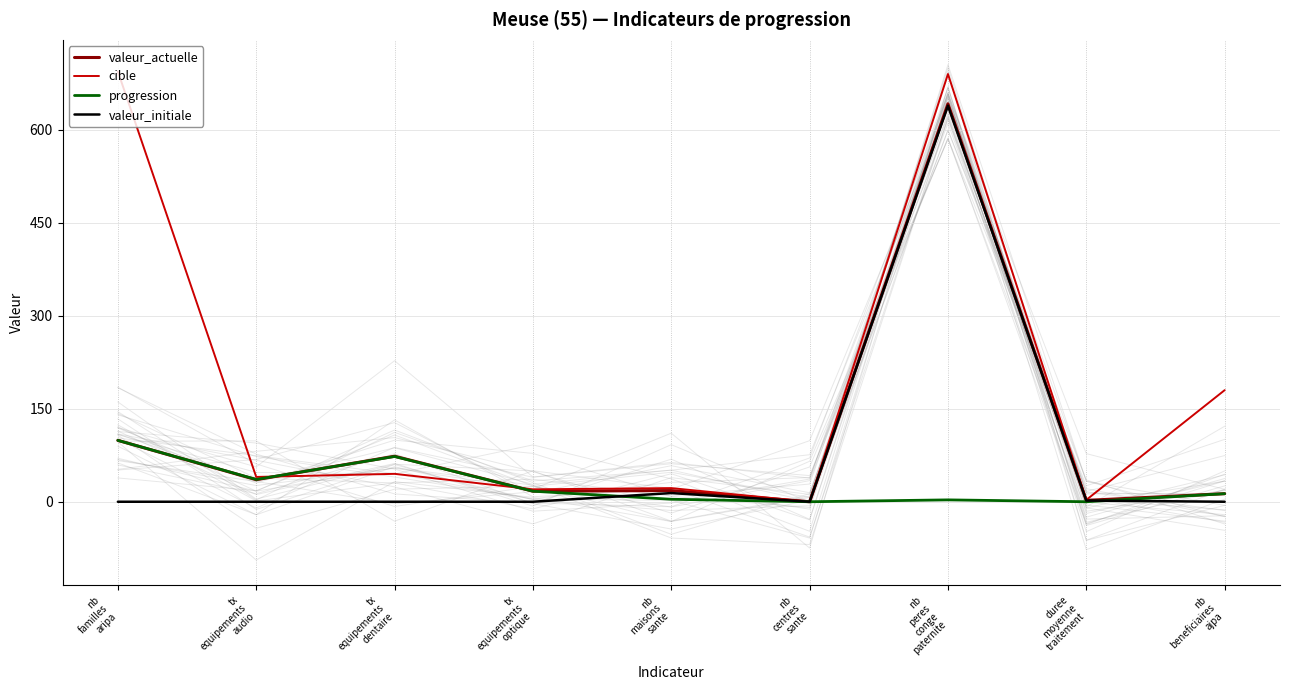

True or false: valeur_initiale and valeur_actuelle cross at least once.

False